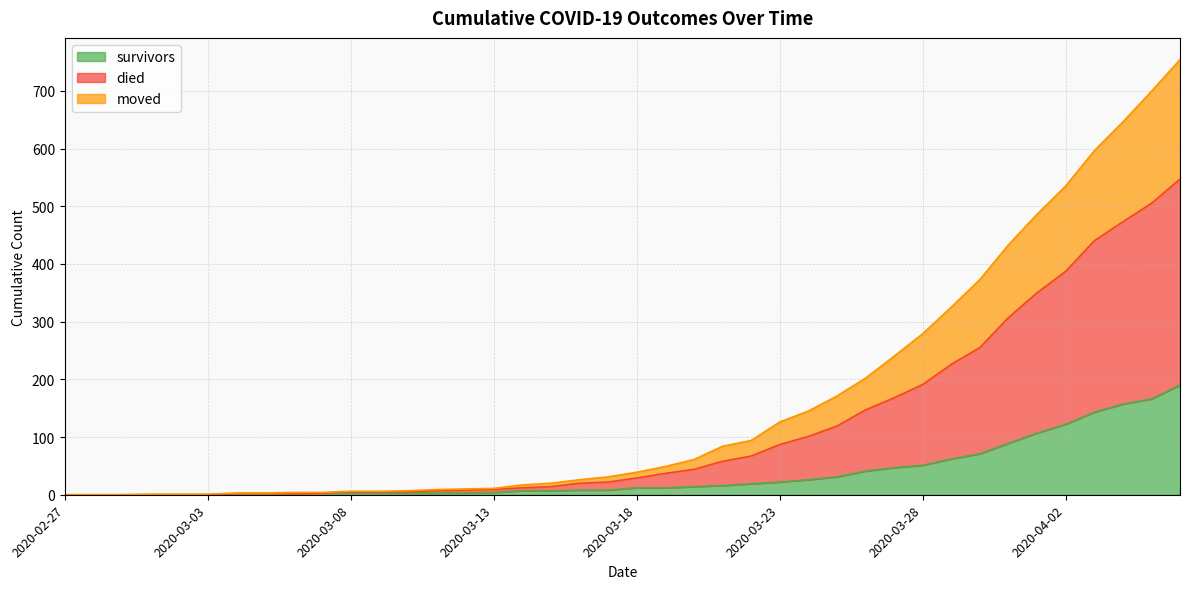

What are all the series names shown in the legend?

survivors, died, moved